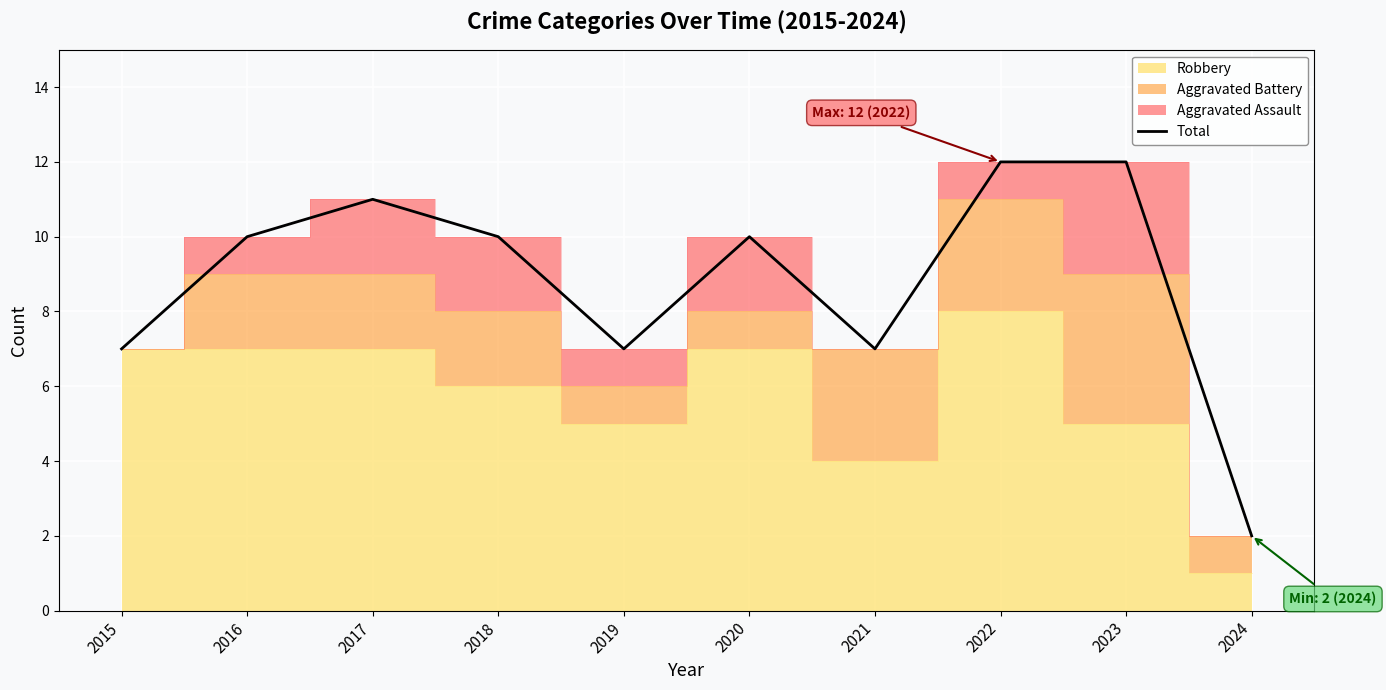

Reading right to left, list all the values displayed in this chart.

2024=2	2023=12	2022=12	2021=7	2020=10	2019=7	2018=10	2017=11	2016=10	2015=7